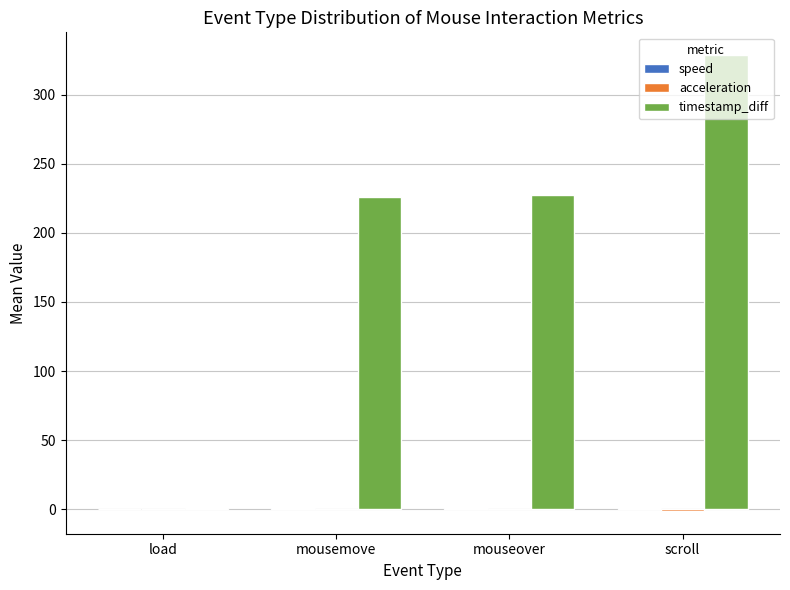

What is the total value across all series at mousemove?

226.9